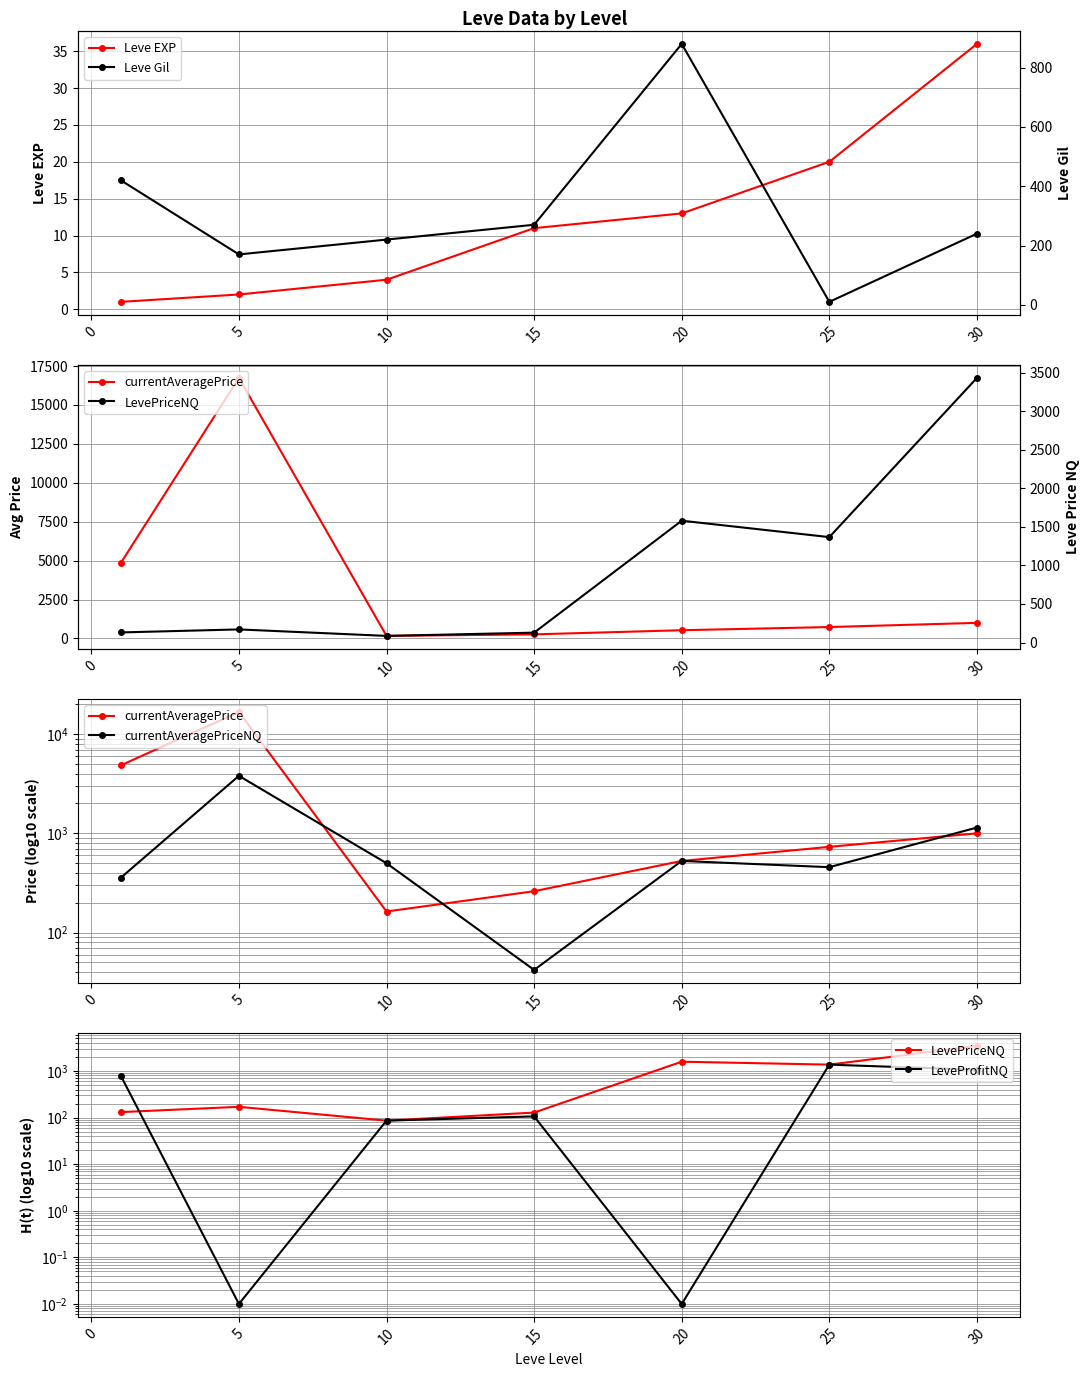

At which label is Leve EXP closest to 18?

25